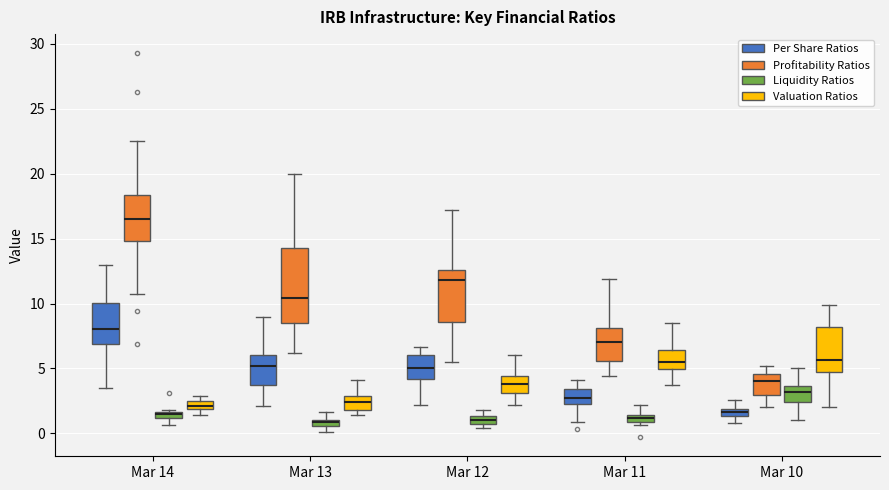

Comparing the boxes themselves (not the whiskers), which one is the tallest?

Mar 13 (Profitability Ratios)